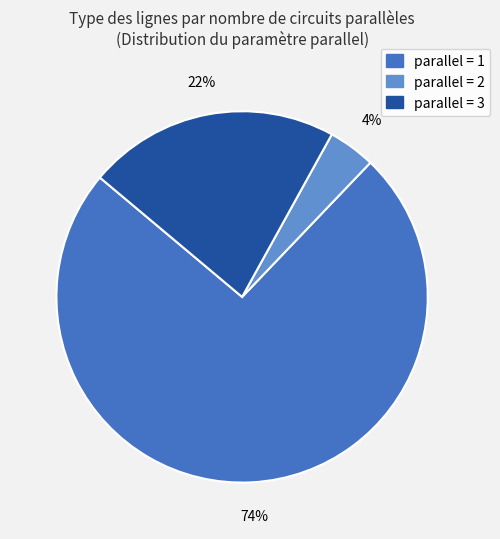

To the nearest percent, what is the average slice percentage?

33%